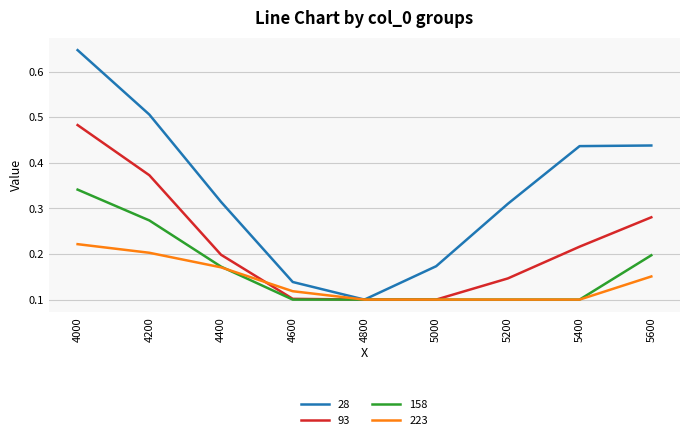

At 4000, list the series in order from smallest to largest.

223, 158, 93, 28